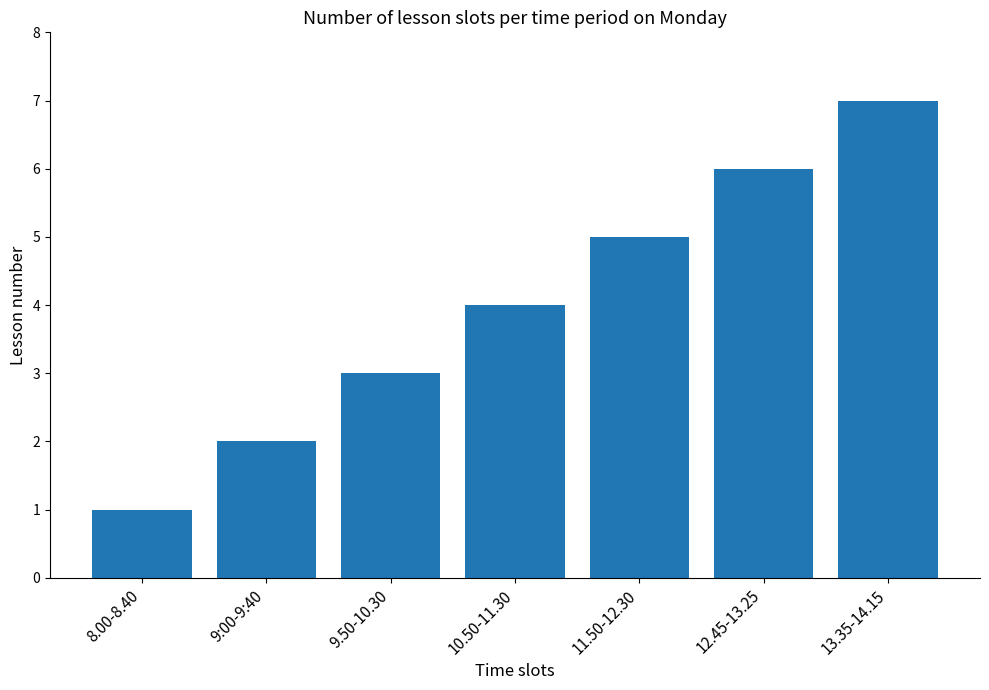

What is the value of the 1st bar from the left?

1